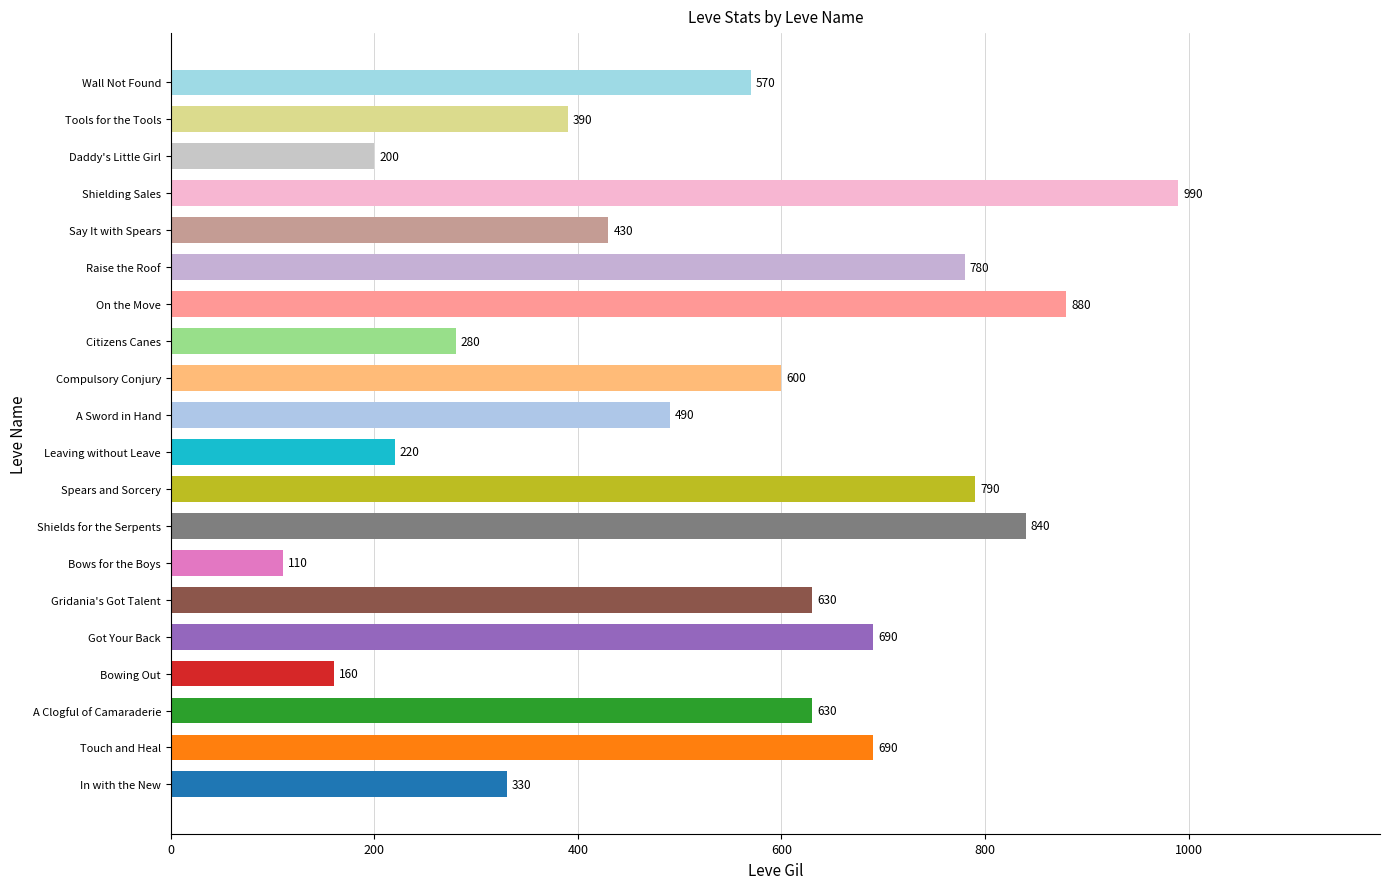

What is the maximum value shown in the chart?

990